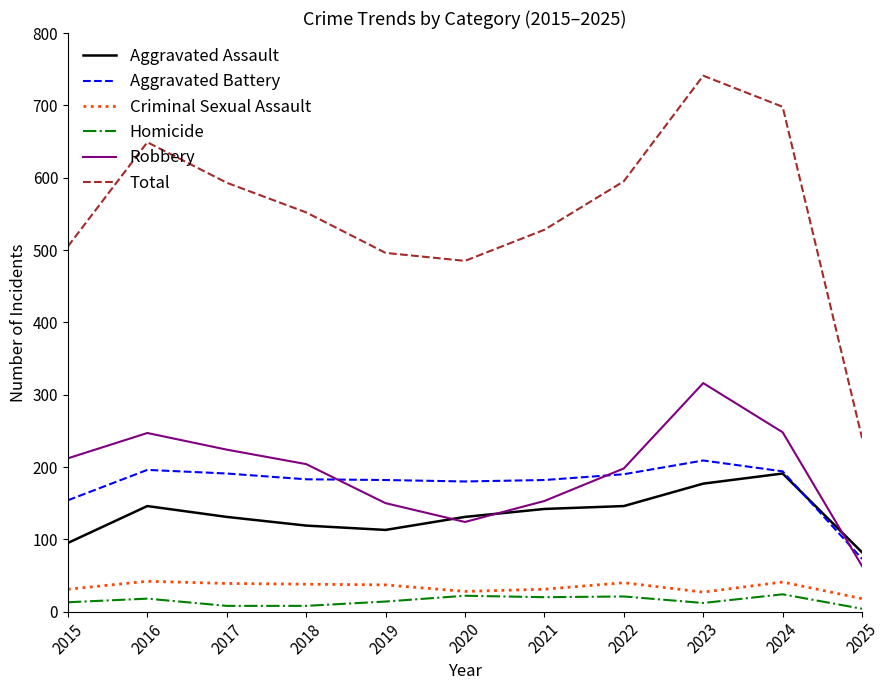

Is the value of Total at 2020 greater than the value of Criminal Sexual Assault at 2019?

Yes